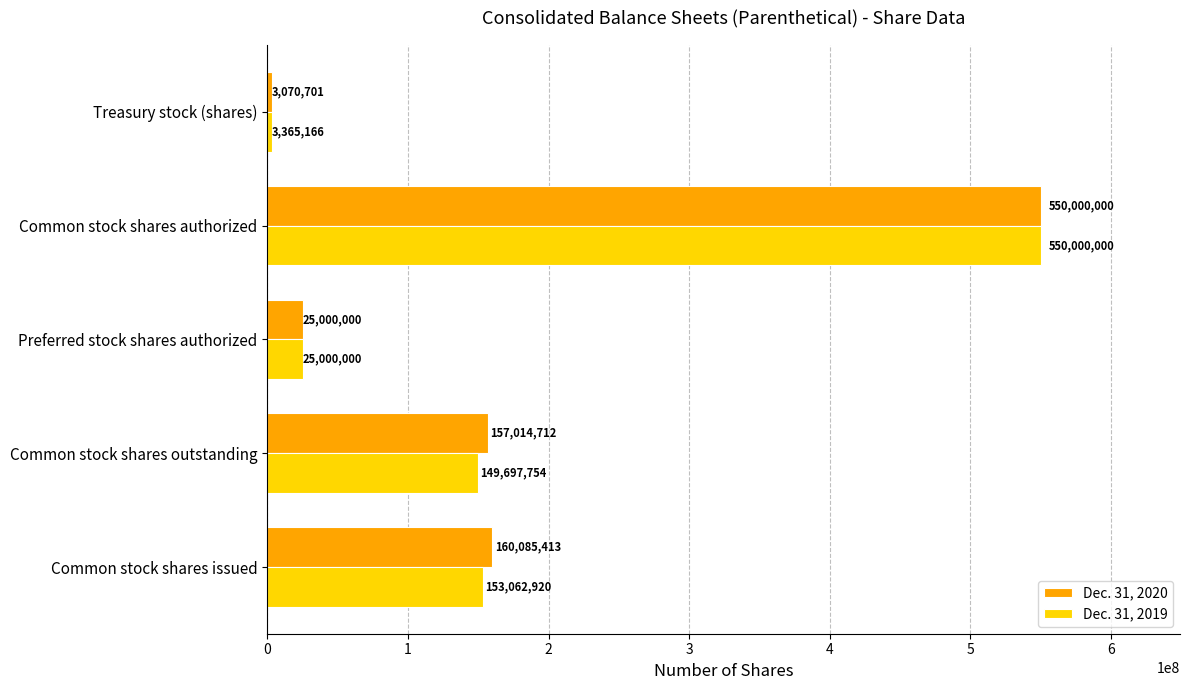

What is the spread (max minus min) of values at Treasury stock (shares)?

294465